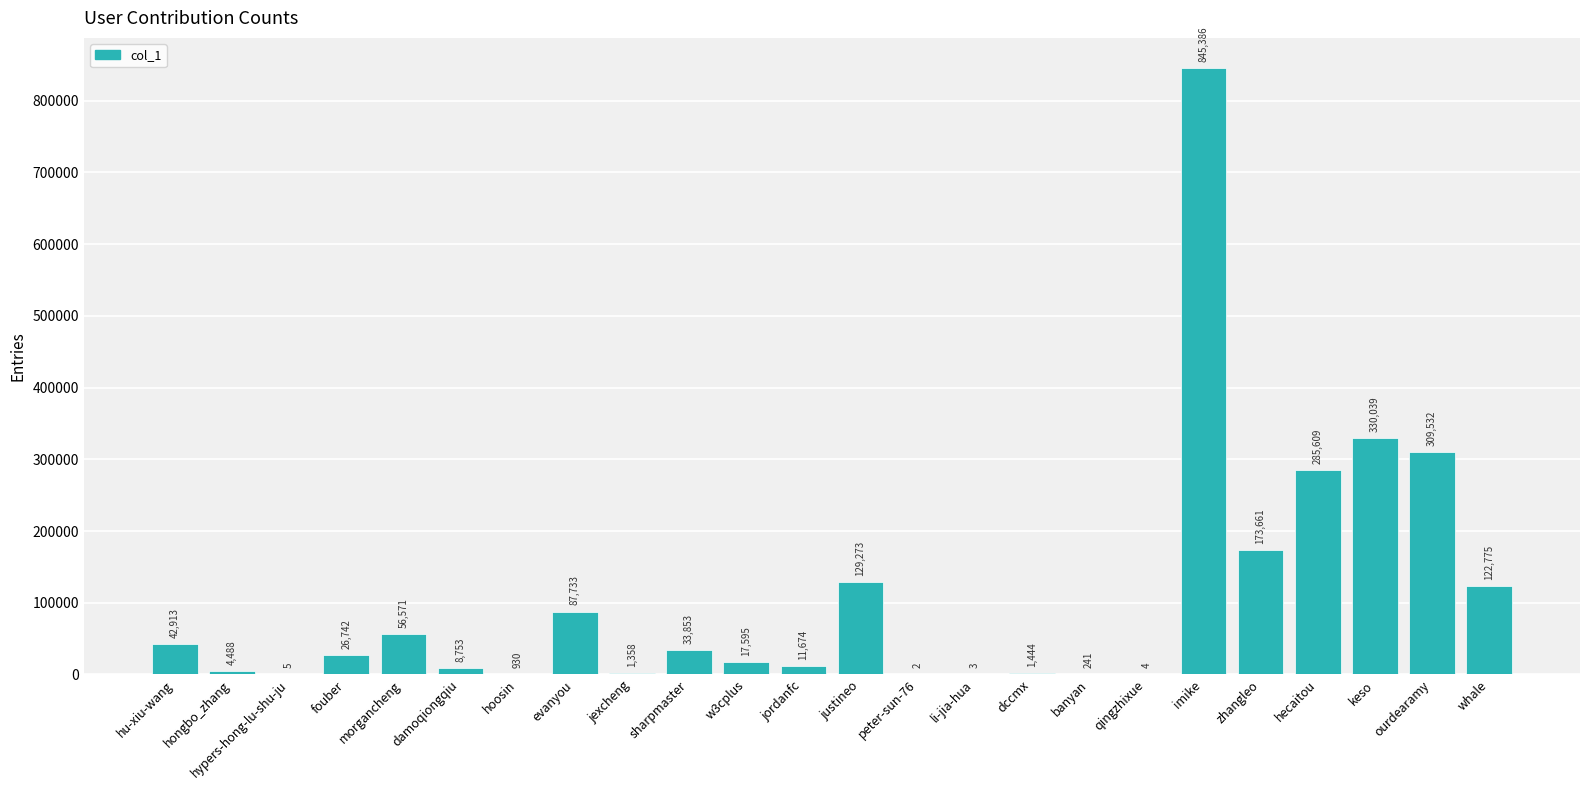

At which label is the value closest to 422694?

keso